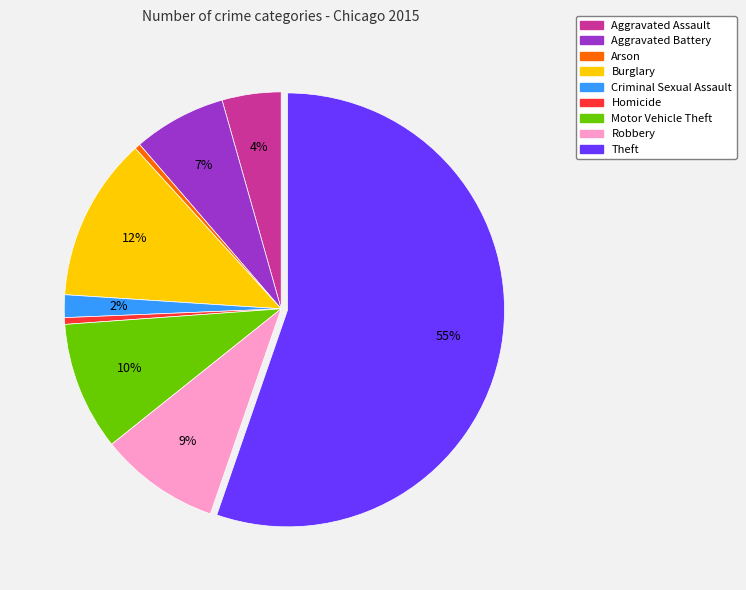

How many slices are in this pie chart?

9